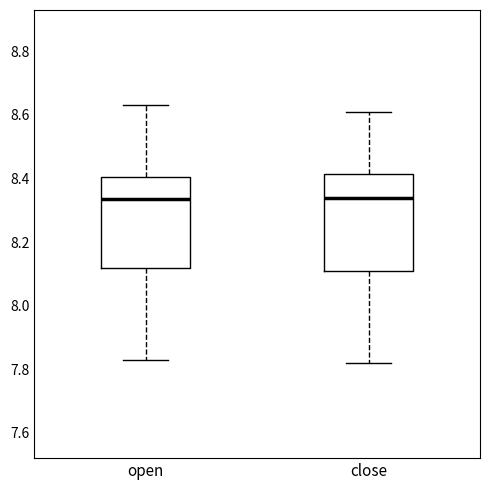

Where does the upper whisker of the box for close end on the y-axis? The values are not printed on the chart, so give them approximately, as read against the axis.

8.62